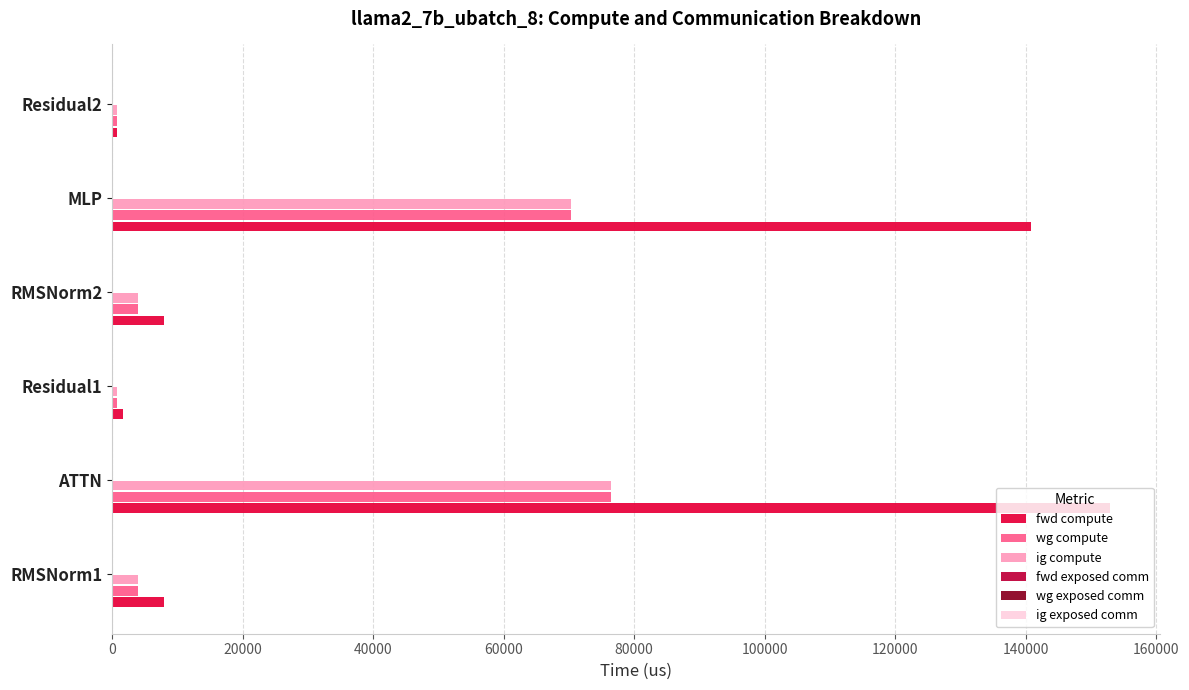

The value of ig compute at RMSNorm2 is 3987.9. True or false?

True